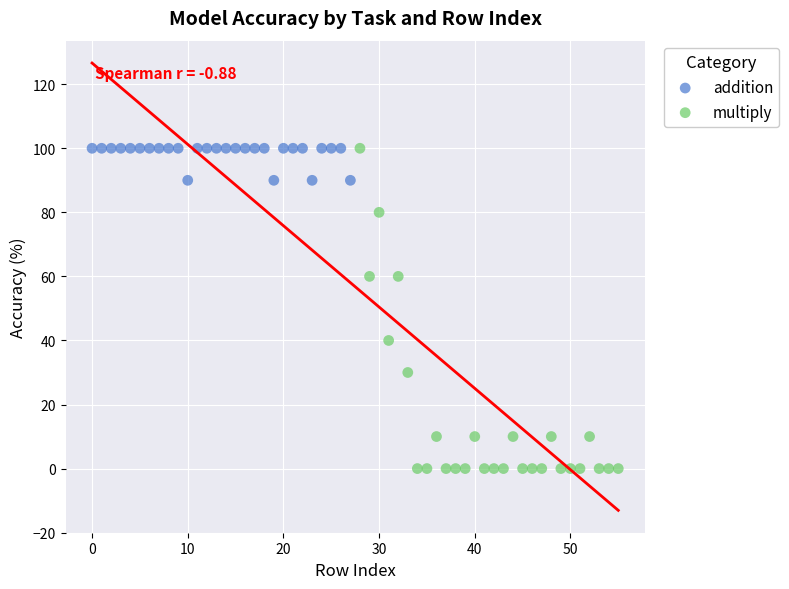

Which series contains the lowest Y value?

multiply